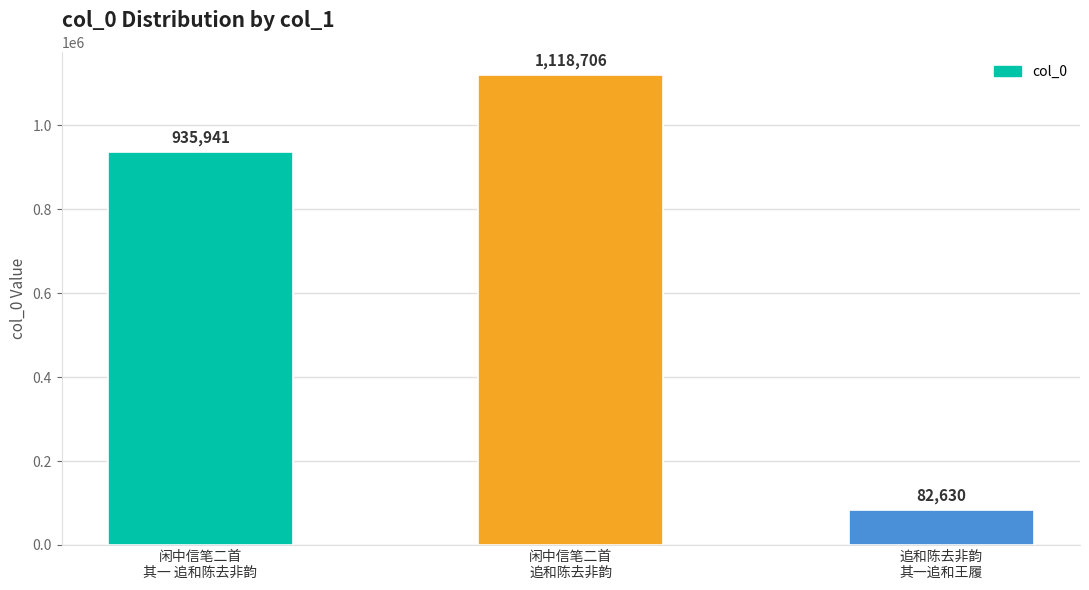

Which has a higher value, 追和陈去非韵
其一追和王履 or 闲中信笔二首
其一 追和陈去非韵?

闲中信笔二首
其一 追和陈去非韵